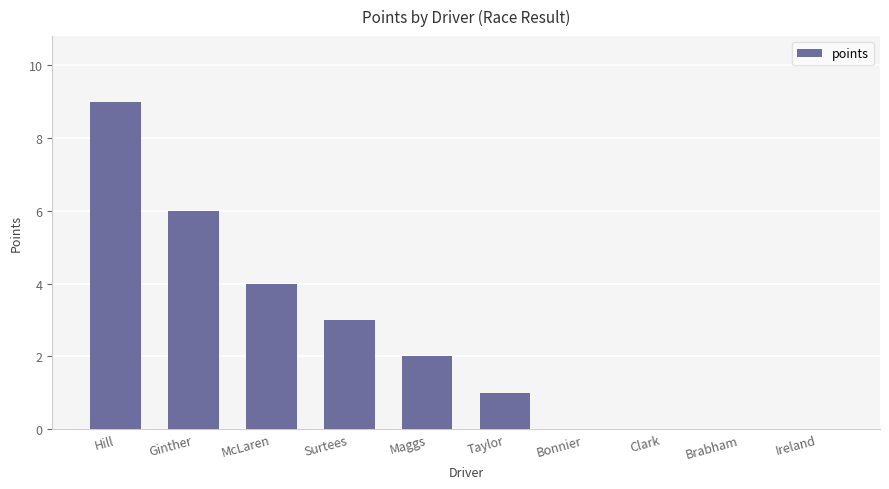

The chart shows a value of 0 at Ireland. True or false?

True